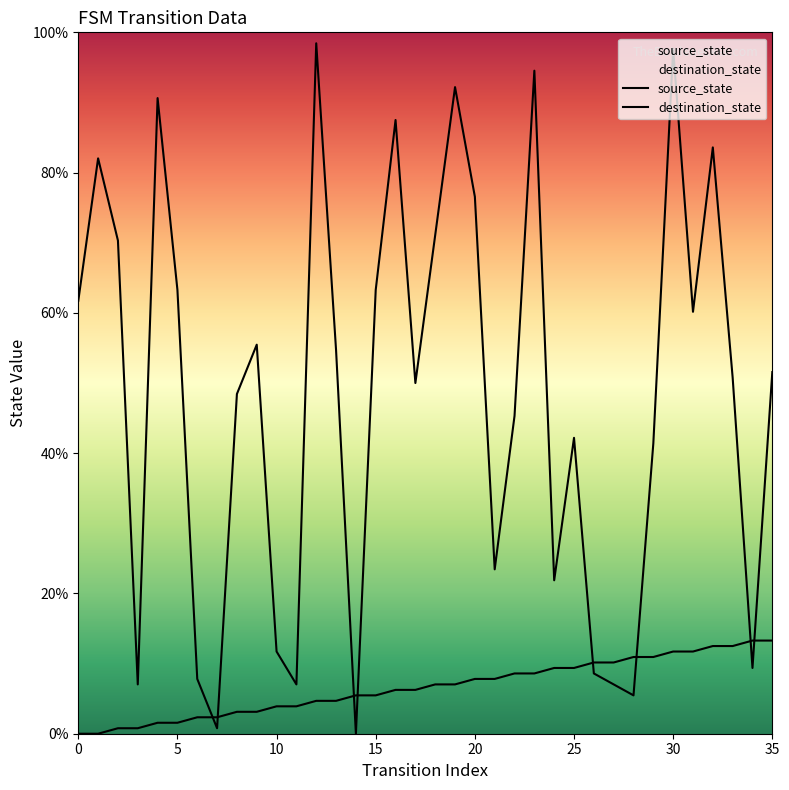

Is the value of source_state at 19 greater than the value of destination_state at 34?

No